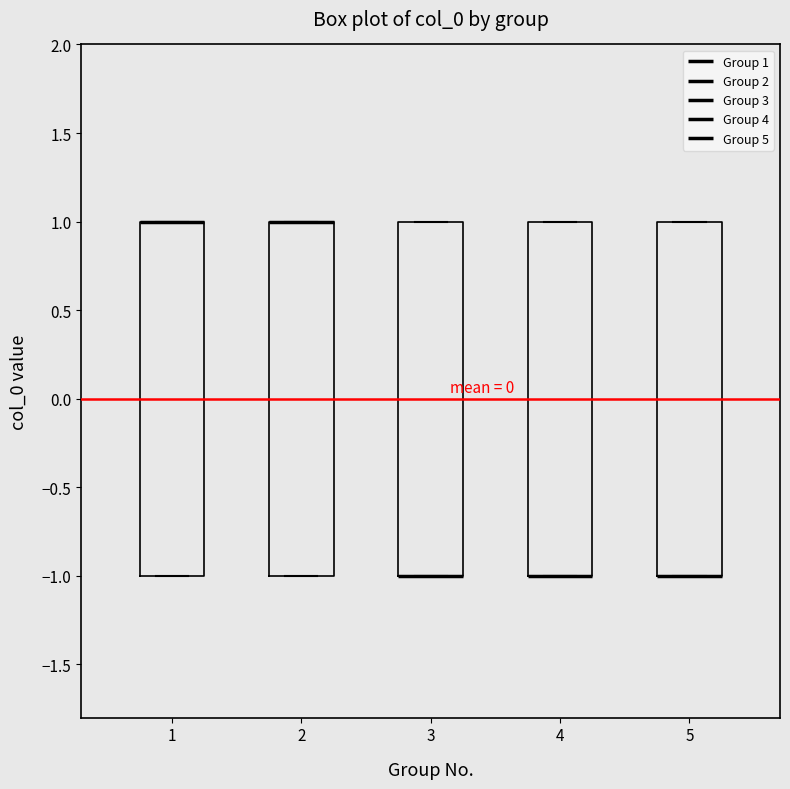

Reading left to right, read every box against the y-axis: the position of its median line, the range the box covers, and the ends of its whiskers. The values are not printed on the chart, so give them approximately, as read against the axis.

1: median 1 (drawn on the box's upper edge), box -1 to 1, whiskers -1 to 1
2: median 1 (drawn on the box's upper edge), box -1 to 1, whiskers -1 to 1
3: median -1 (drawn on the box's lower edge), box -1 to 1, whiskers -1 to 1
4: median -1 (drawn on the box's lower edge), box -1 to 1, whiskers -1 to 1
5: median -1 (drawn on the box's lower edge), box -1 to 1, whiskers -1 to 1